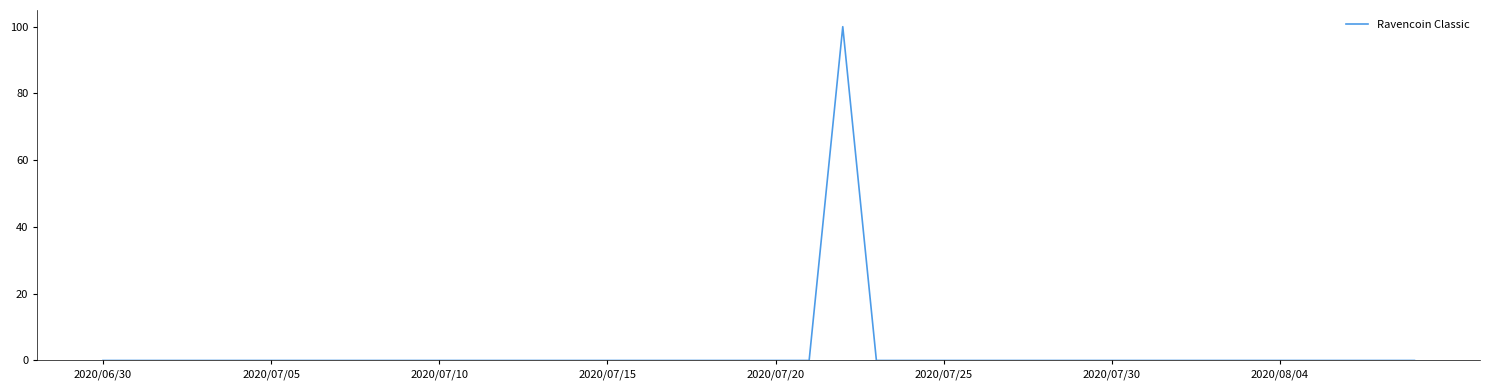

What is the greatest value displayed?

100